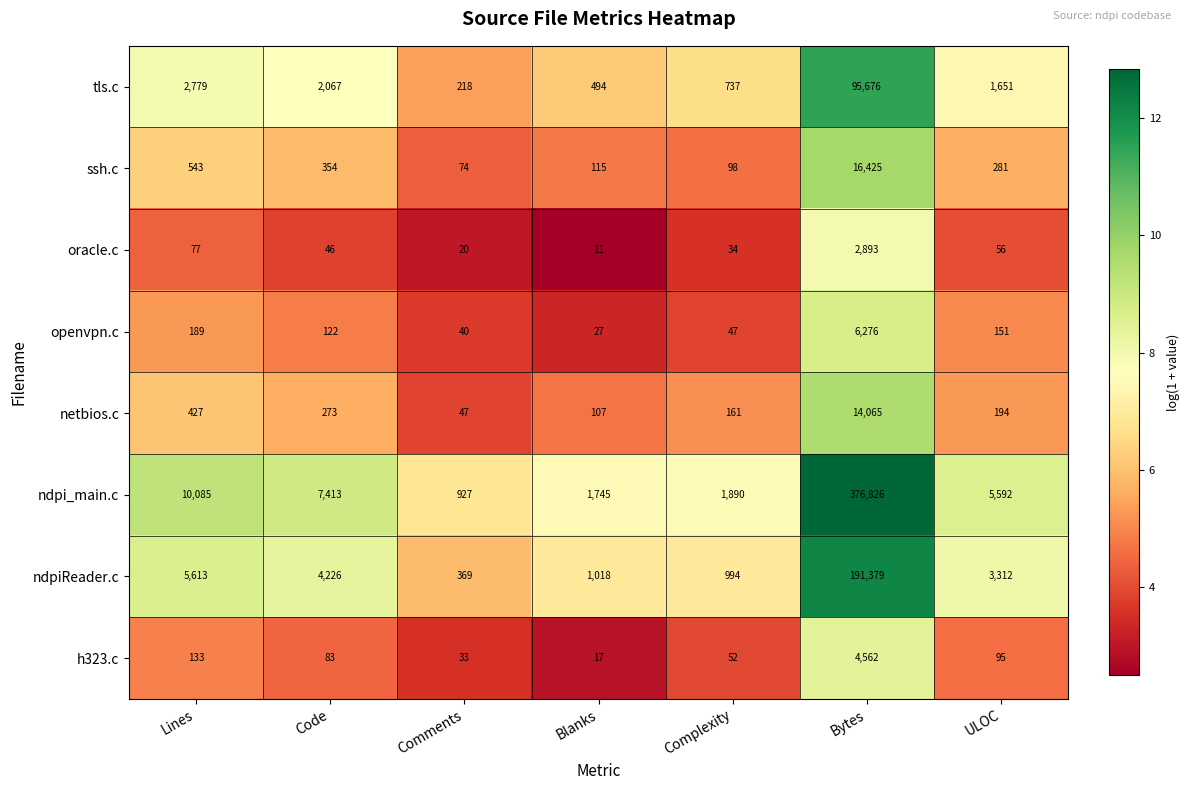

At which category does the chart reach its minimum across all series?

Blanks